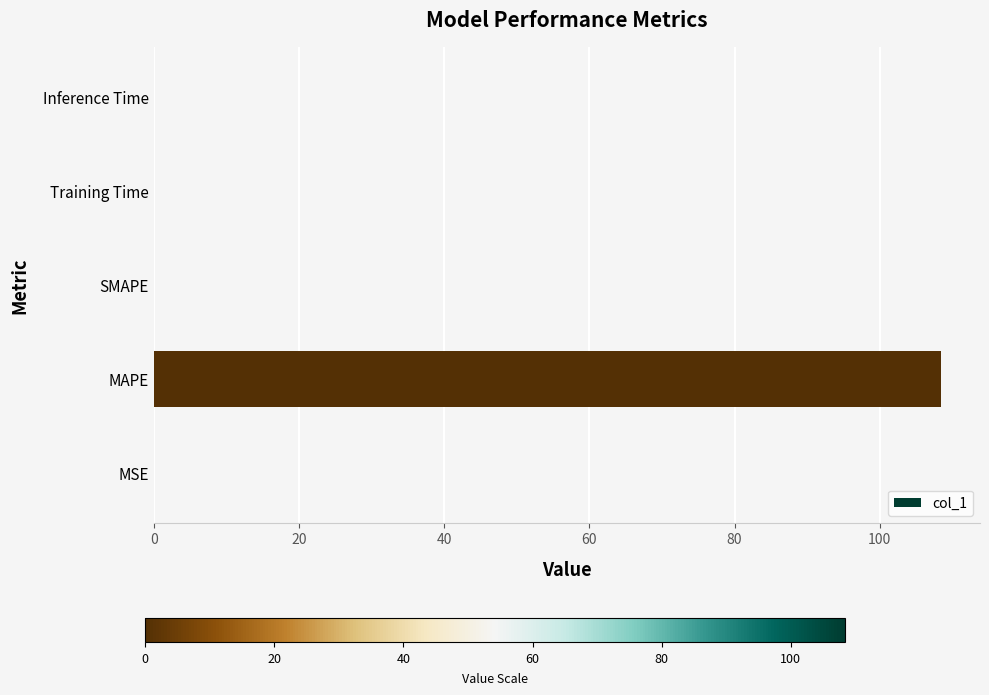

True or false: the data shows 159.5 at MAPE.

False